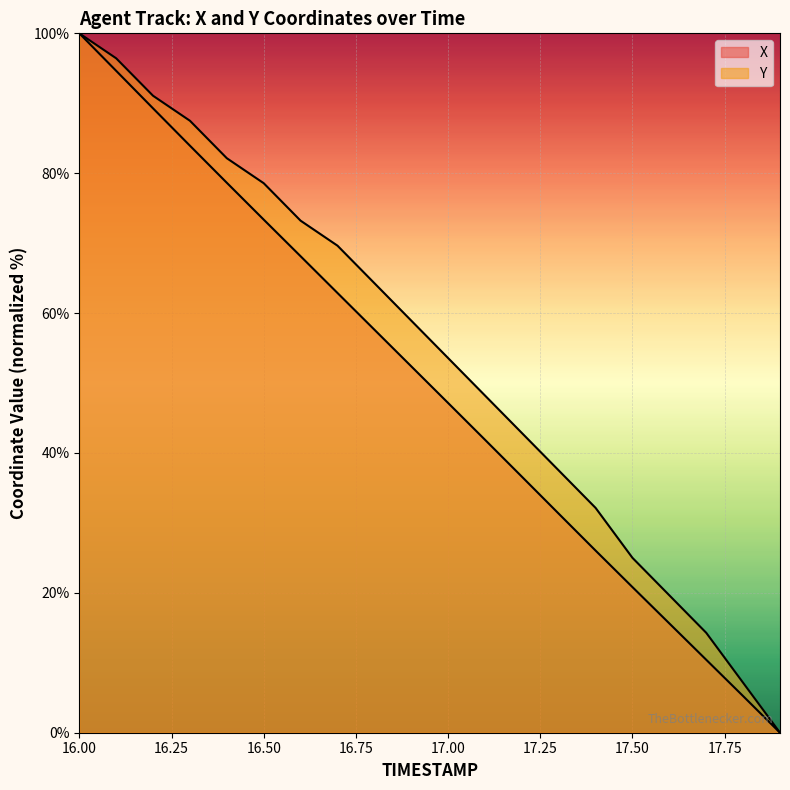

What is the maximum value shown in the chart?

100.0